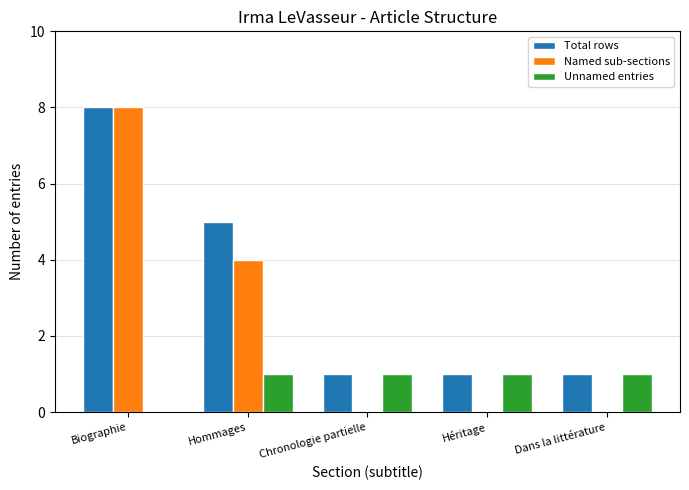

What is the maximum value shown in the chart?

8